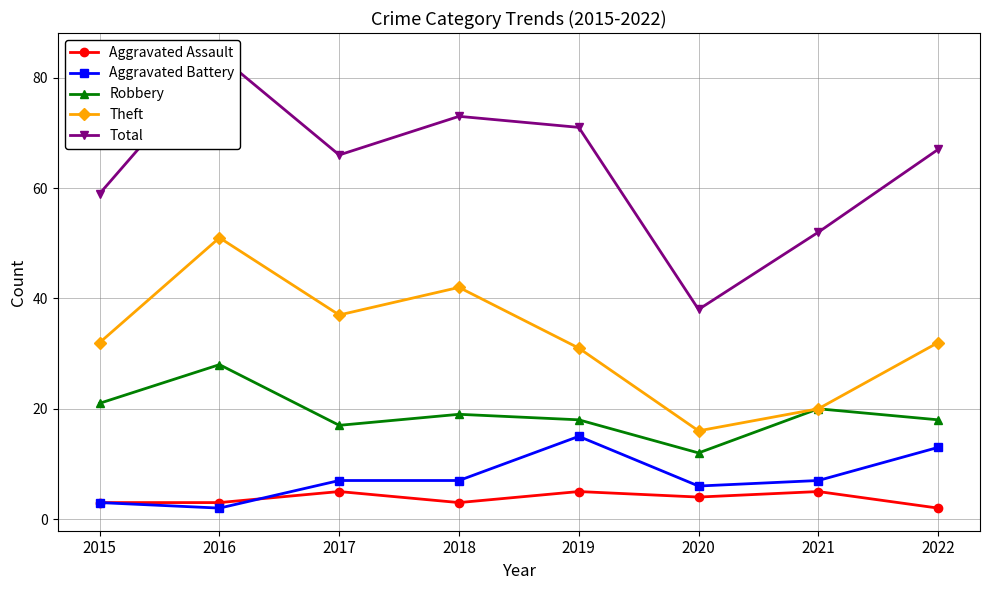

How many lines are shown in the chart?

5